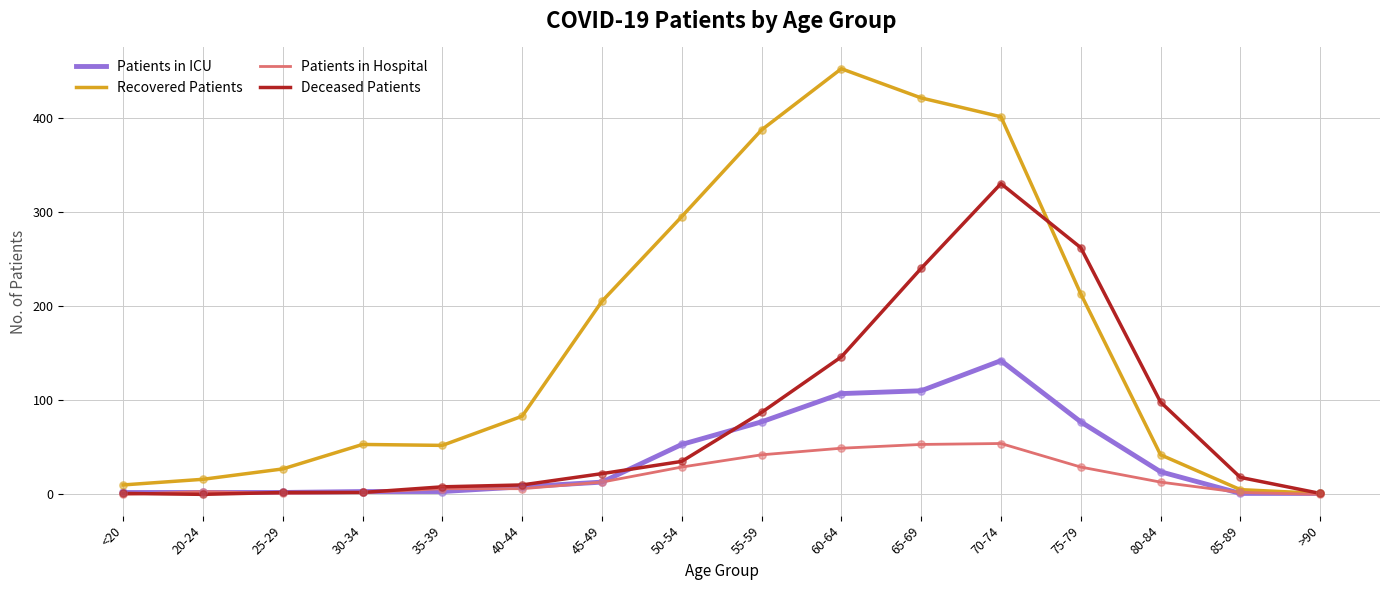

What is the total value across all series at 80-84?

177